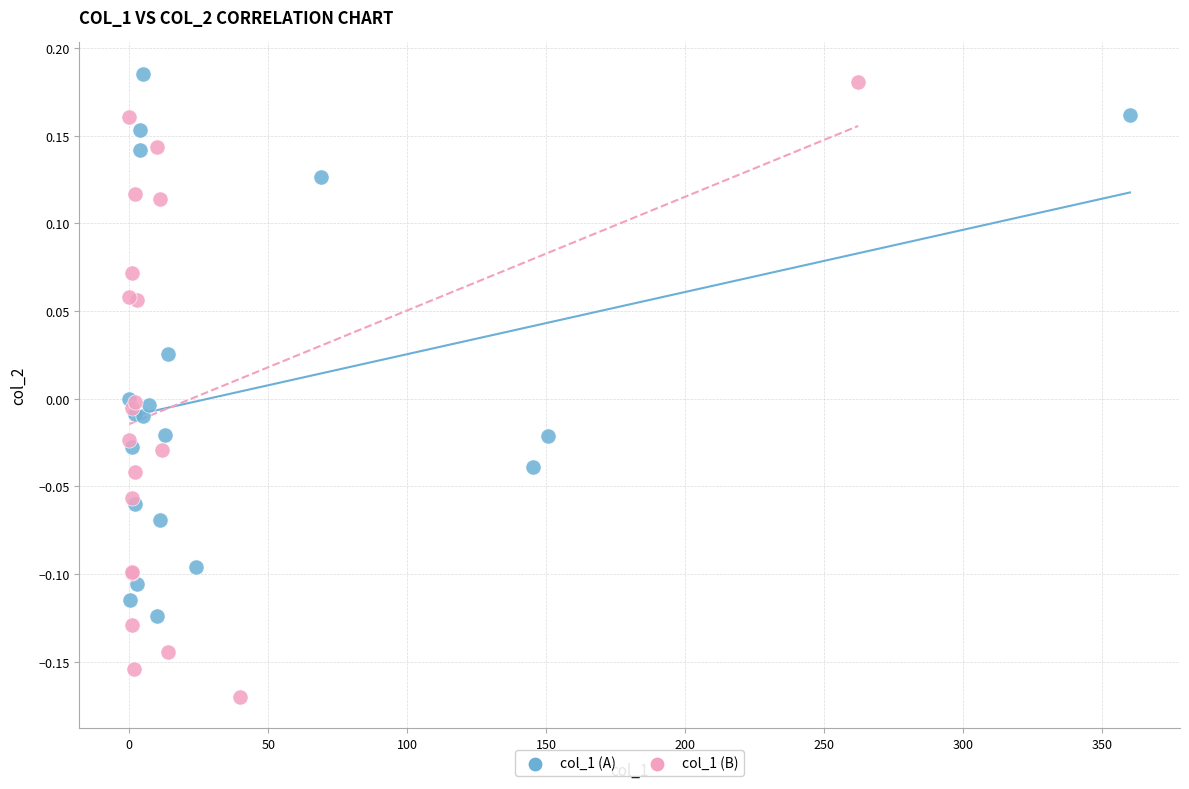

Which series reaches the maximum Y coordinate?

col_1 (A)